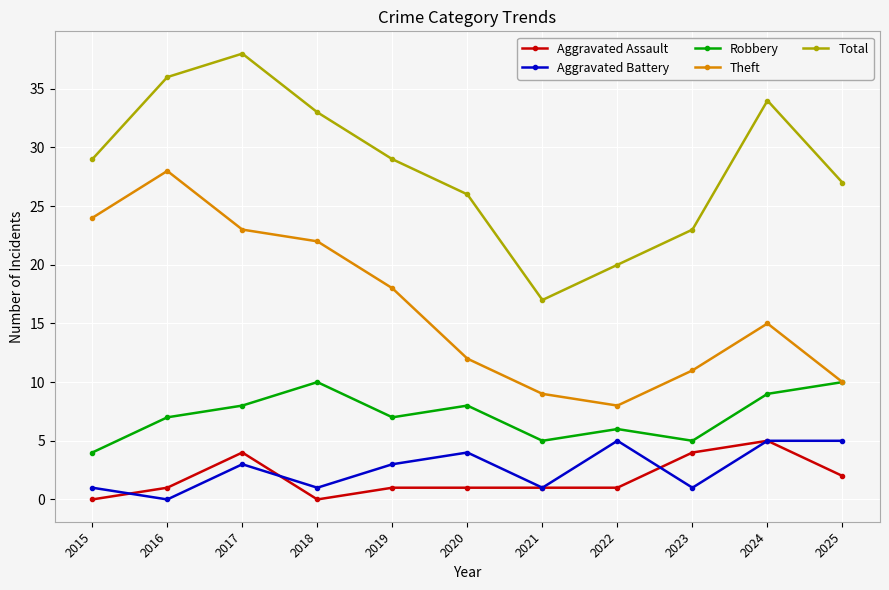

What are all the series names shown in the legend?

Aggravated Assault, Aggravated Battery, Robbery, Theft, Total